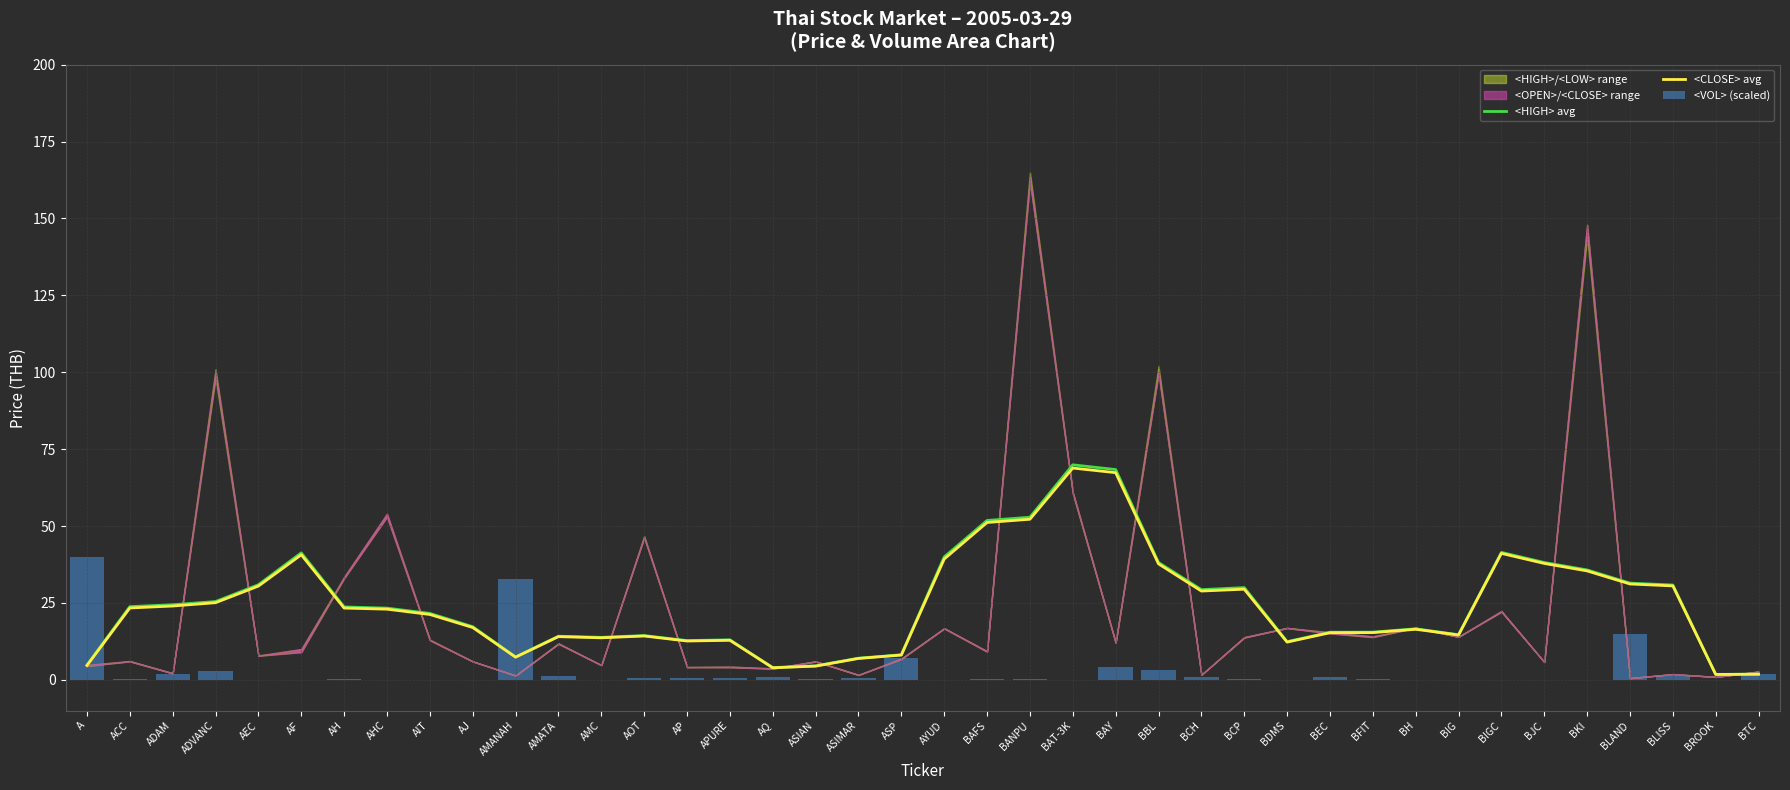

The <CLOSE> avg series shows 38.0 at AH. True or false?

False